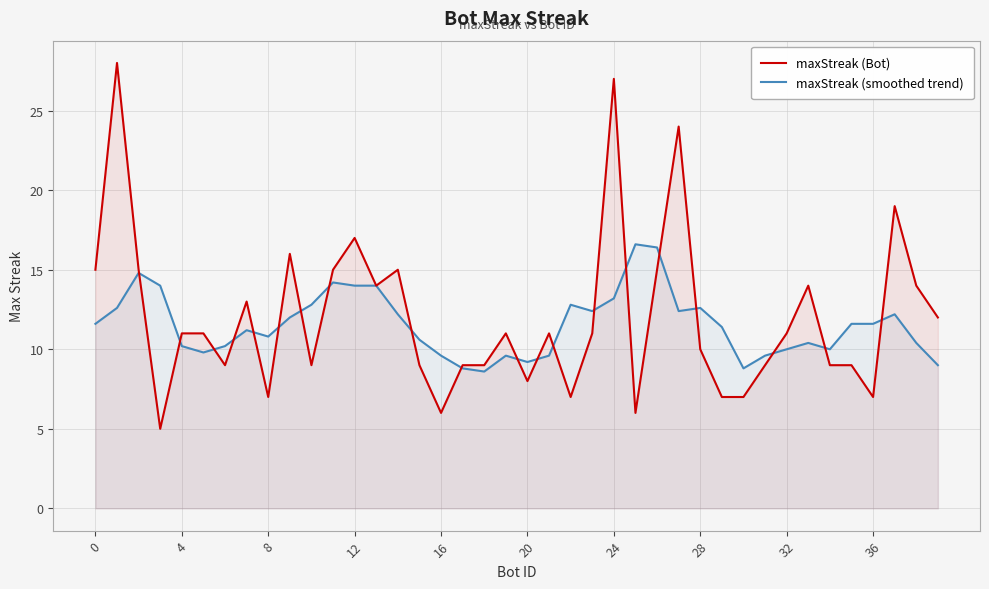

What is the value of the maxStreak (smoothed trend) point at the 23rd from the left?

12.8